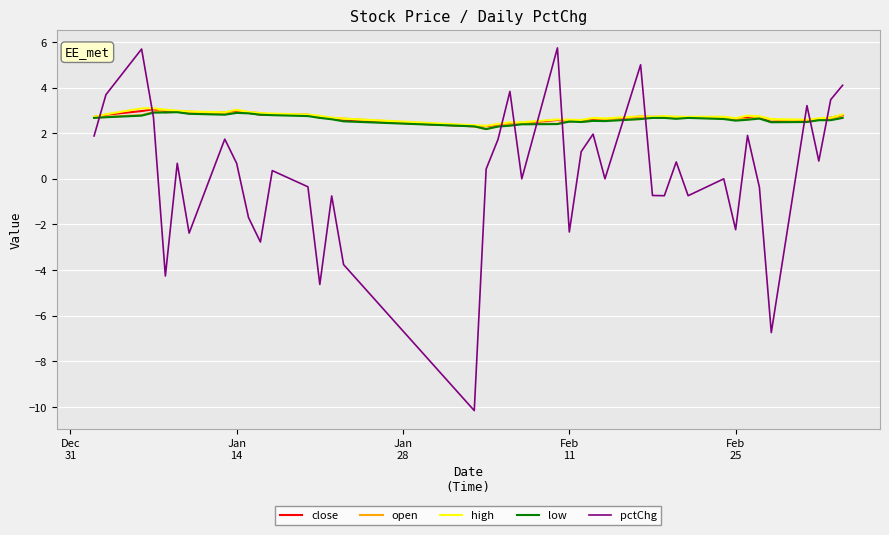

What are all the series names shown in the legend?

close, open, high, low, pctChg